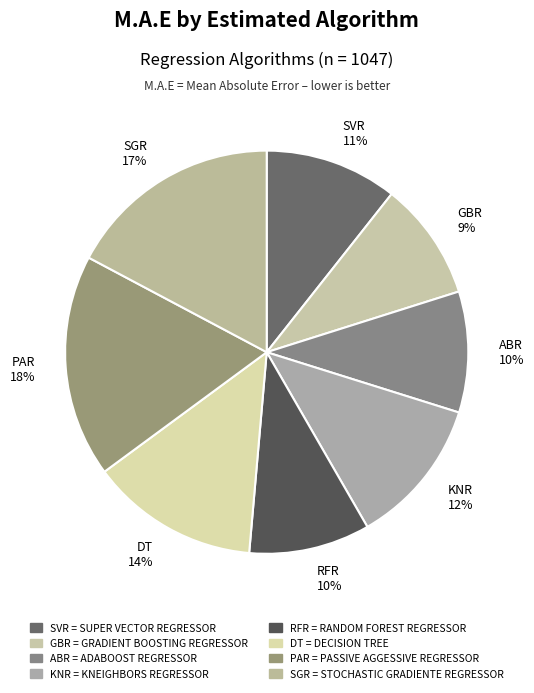

Do SGR 17% and GBR 9% together represent more than half of the pie?

No